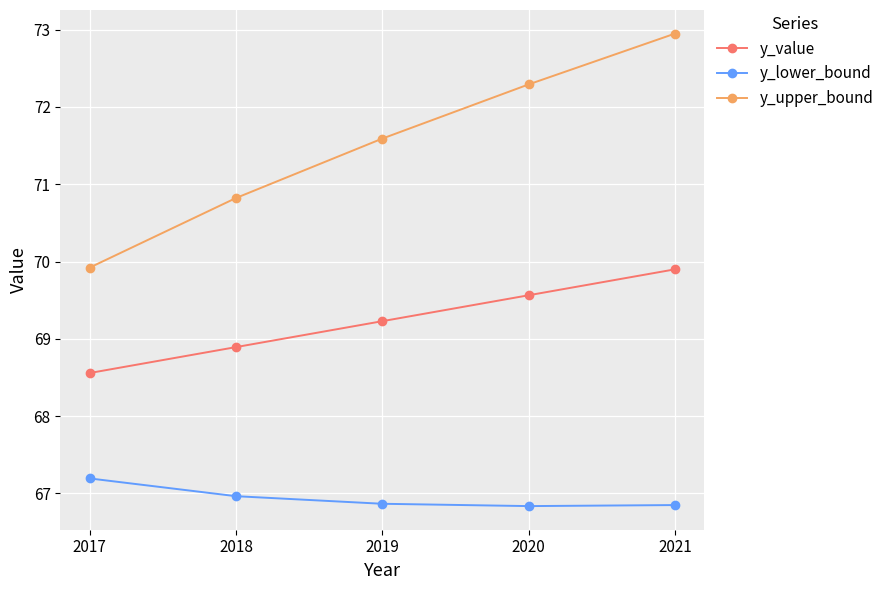

Read the y_upper_bound value at 2021.

72.9